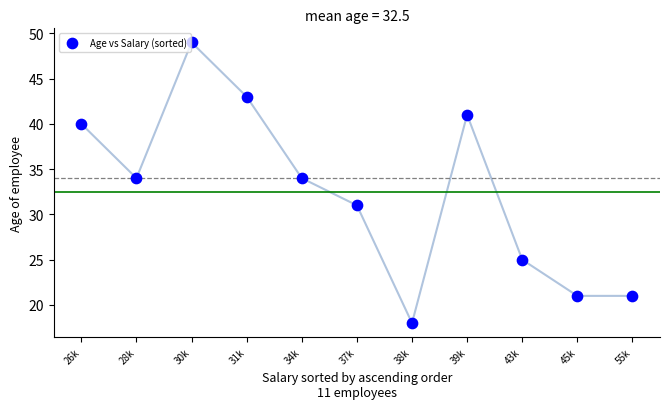

What is the average Y value?

32